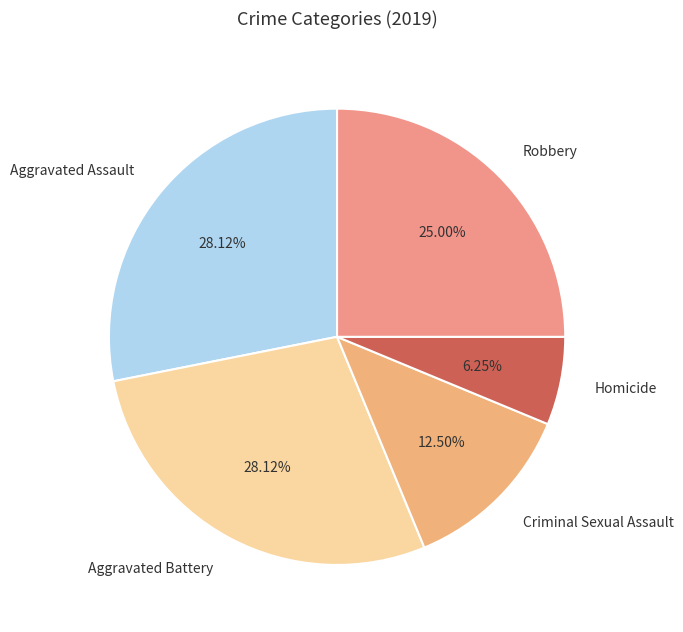

Combined, do Aggravated Battery and Aggravated Assault account for over 50%?

Yes